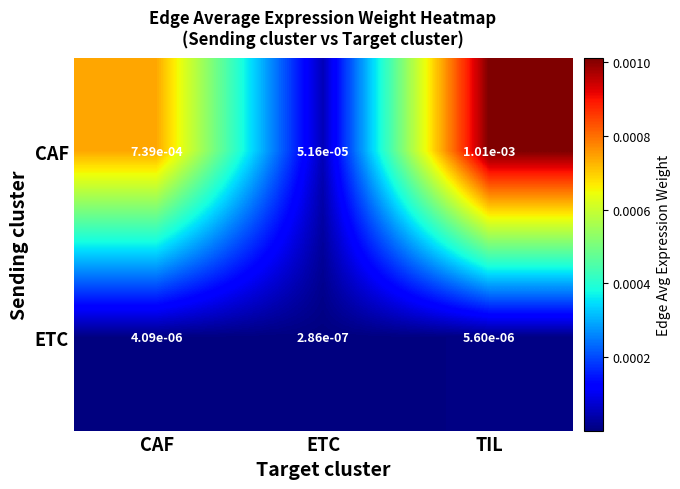

Which label corresponds to the smallest value in the chart?

ETC